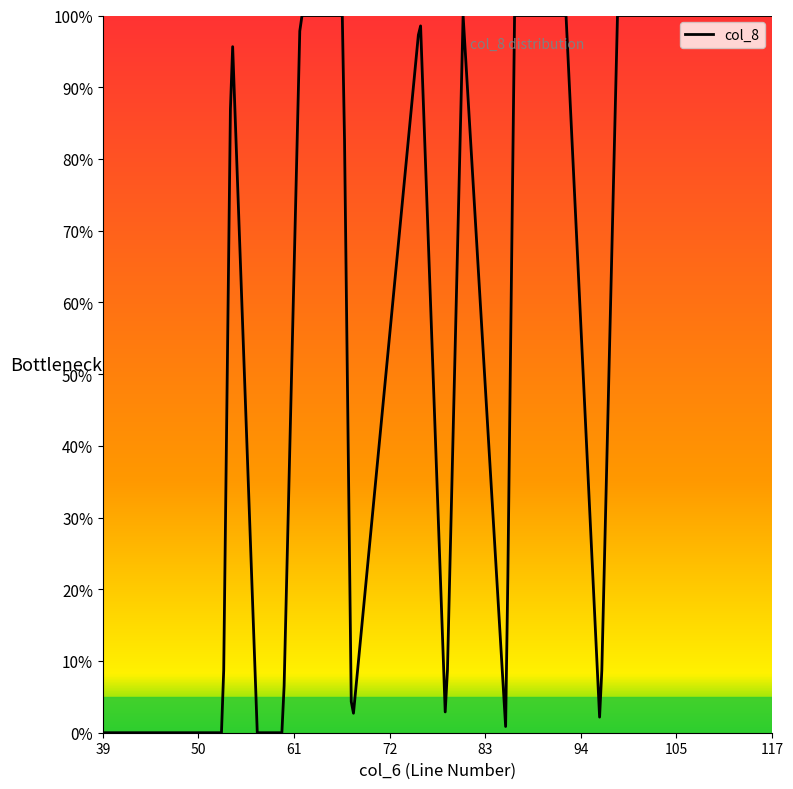

Does the chart display data point markers on the line(s)?

No